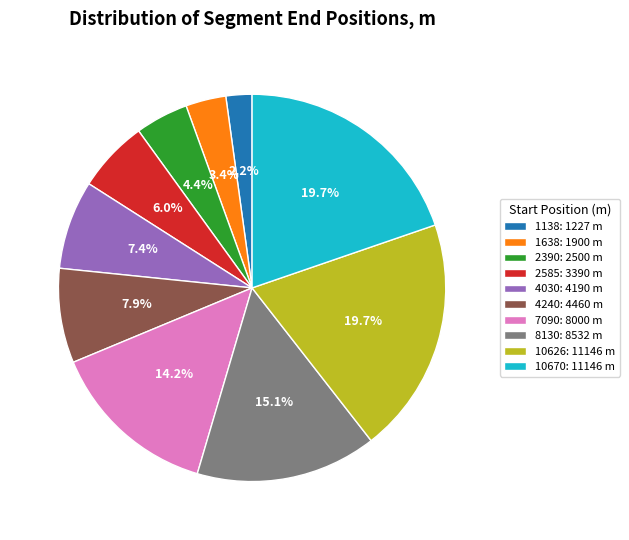

Does any single category account for the majority?

No